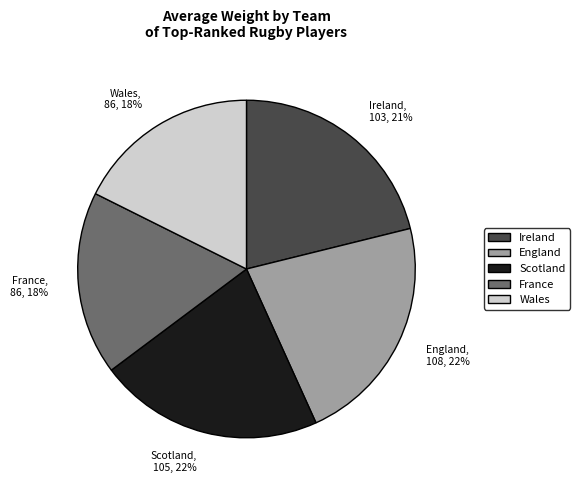

Is the sum of Scotland and Ireland greater than half?

No